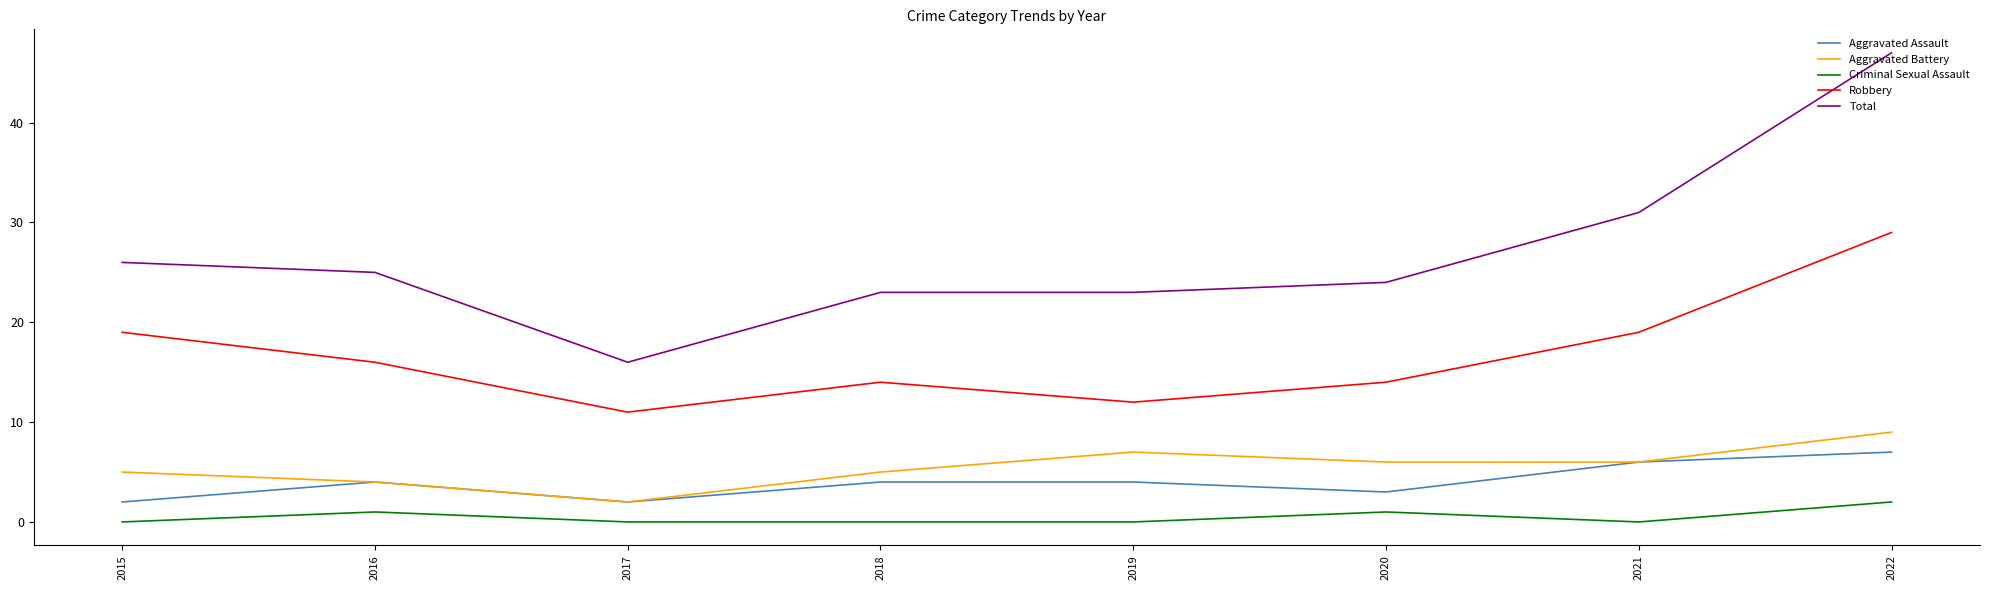

The value of Criminal Sexual Assault at 2020 is 1. True or false?

True